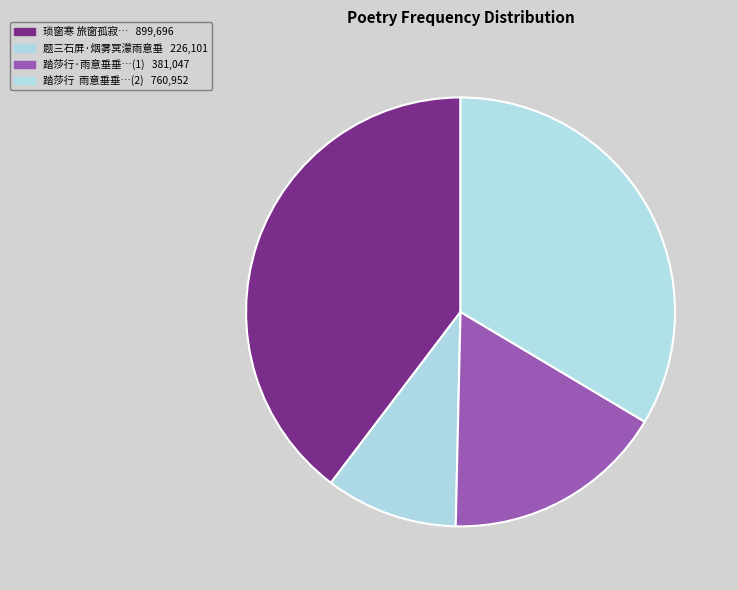

How many segments does this pie chart have?

4